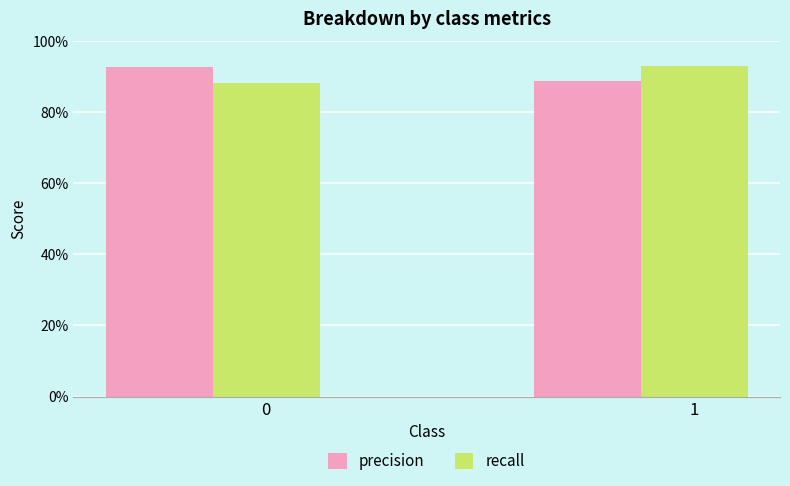

Which category has the lowest value in the precision series?

1